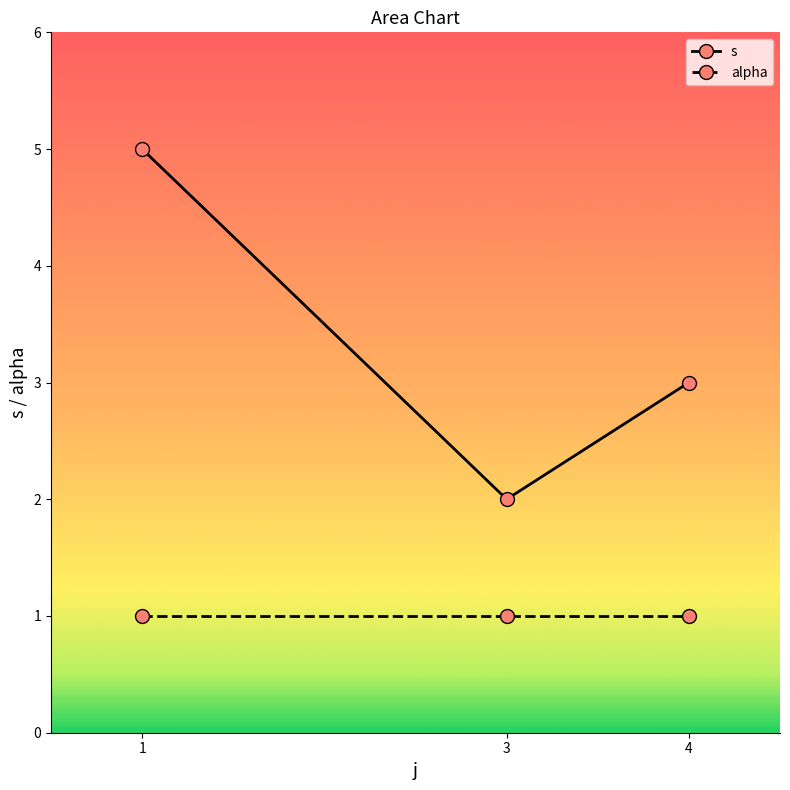

What is the total value across all series at 1?

6